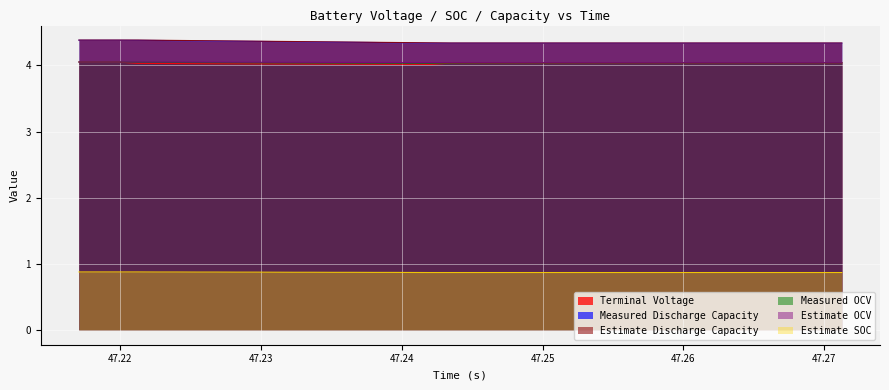

Rank the series by their maximum value, from lowest to highest.

Estimate SOC, Estimate OCV, Measured OCV, Terminal Voltage, Measured Discharge Capacity, Estimate Discharge Capacity